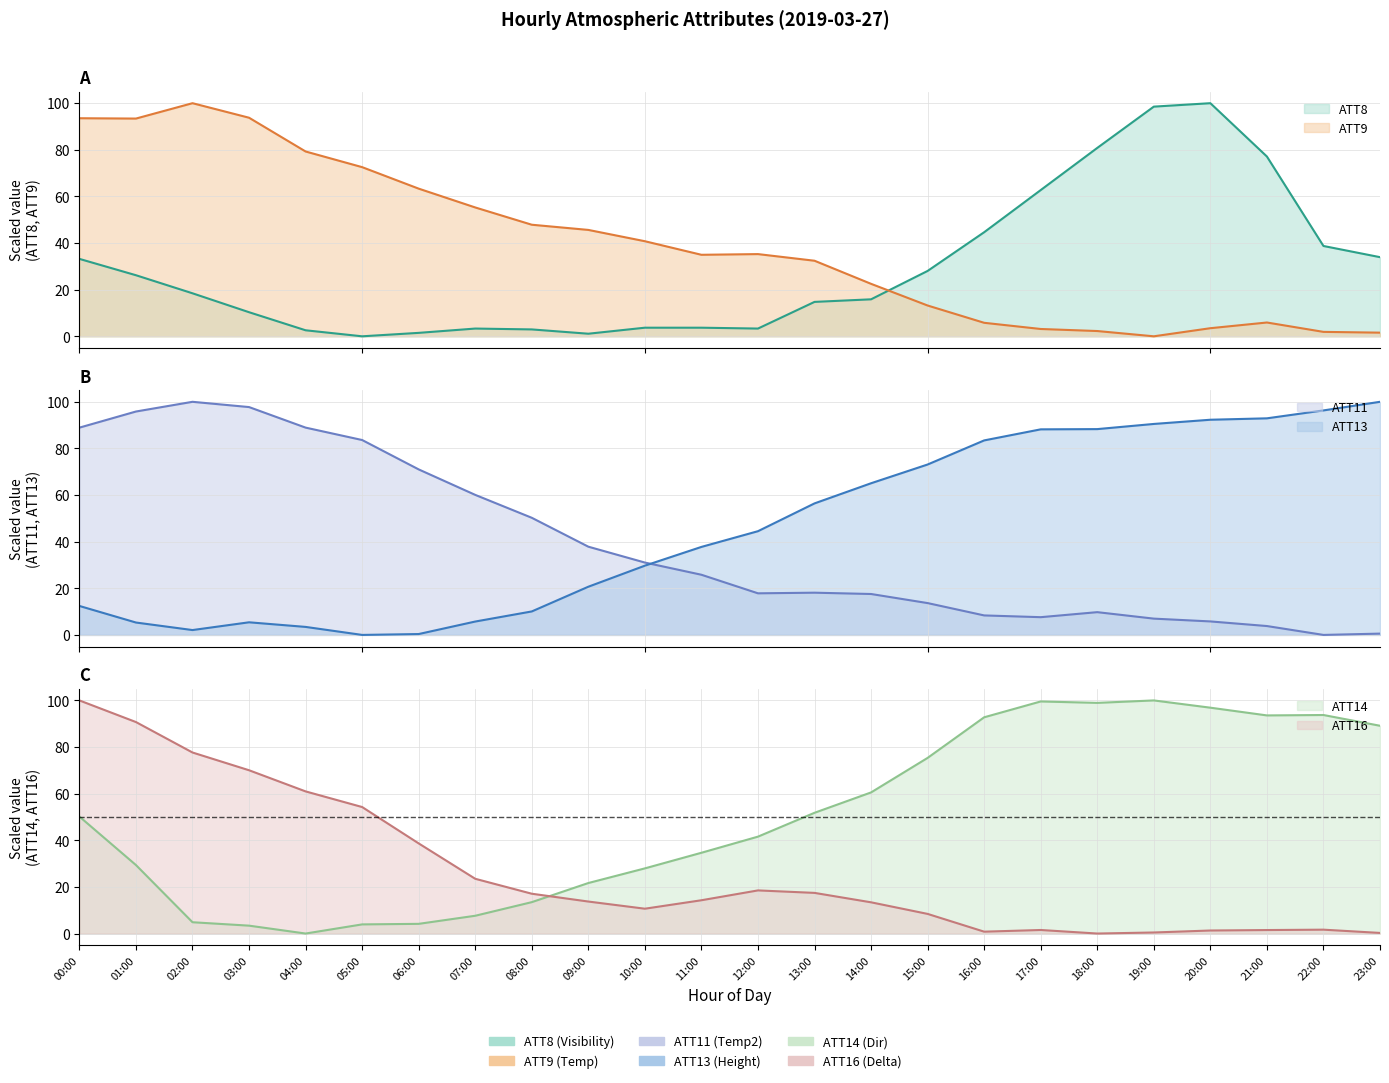

How many lines are shown in the chart?

6